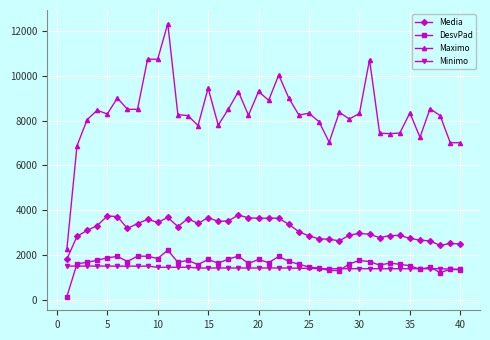

What is the greatest value displayed?

12335.8